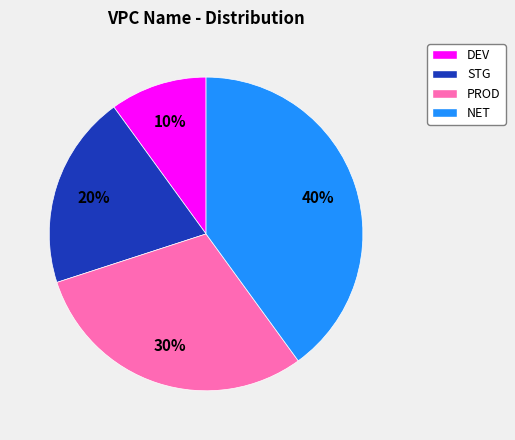

How many segments does this pie chart have?

4